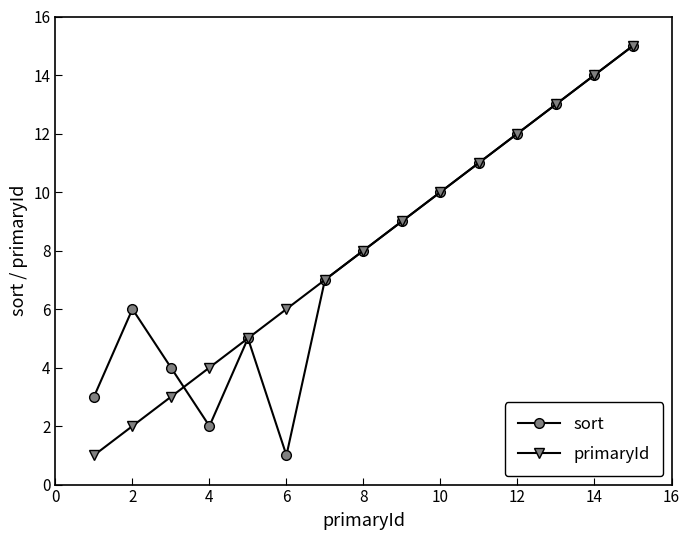

In sort, how many points are lower than both neighbors (excluding endpoints)?

2